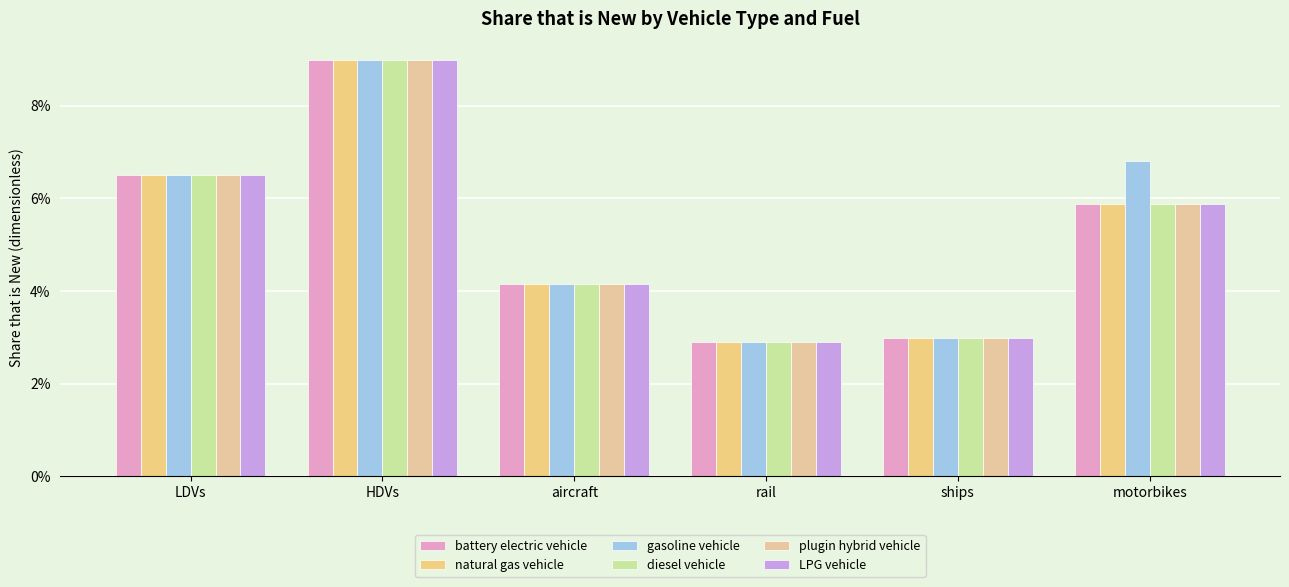

The natural gas vehicle series shows 0.1 at LDVs. True or false?

True